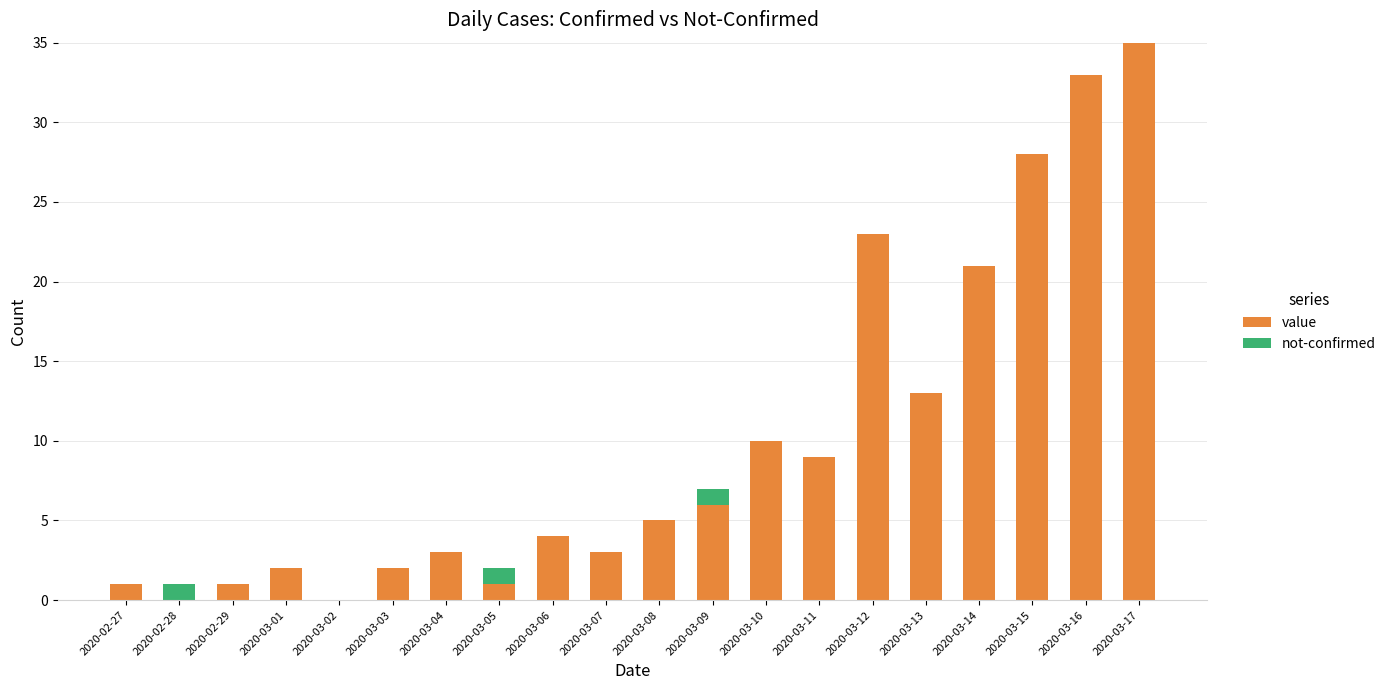

Are the bars horizontal?

No